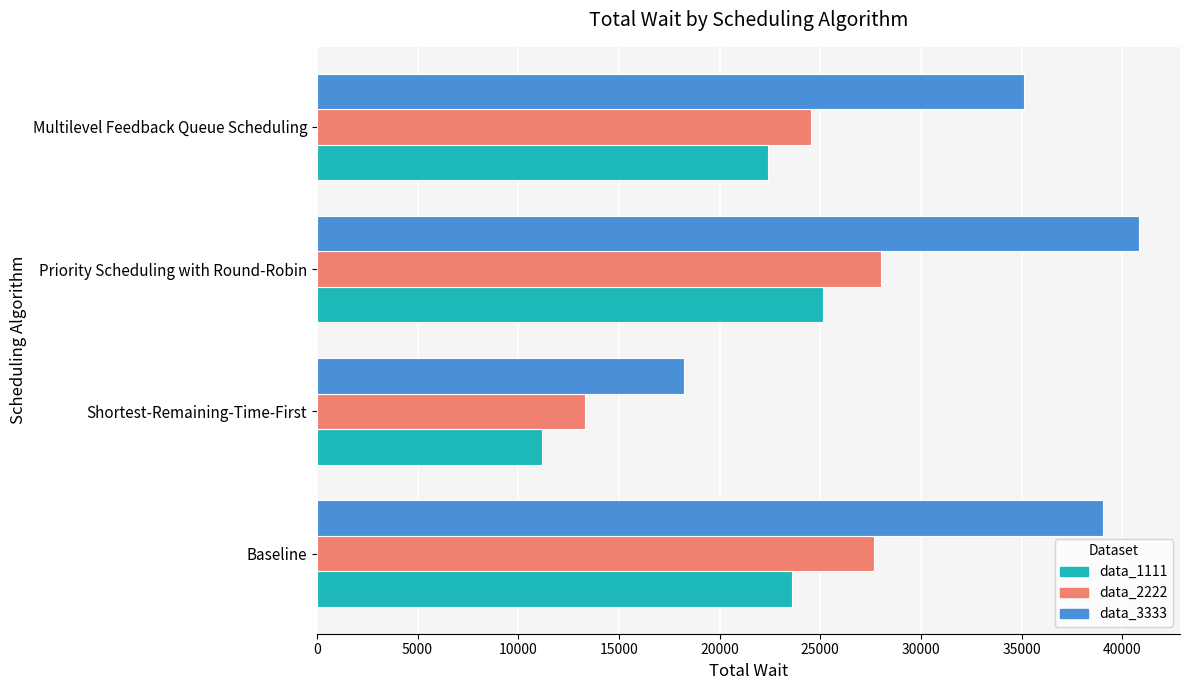

Which series has the widest spread of values?

data_3333